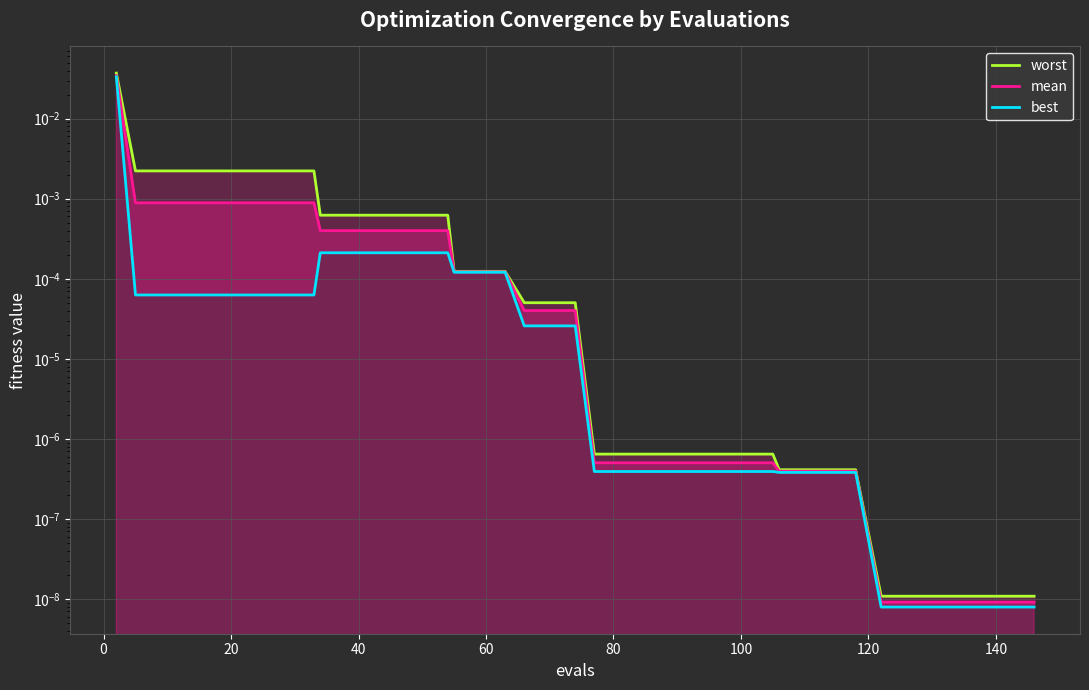

True or false: best has more than 2 points higher than both neighbors.

False